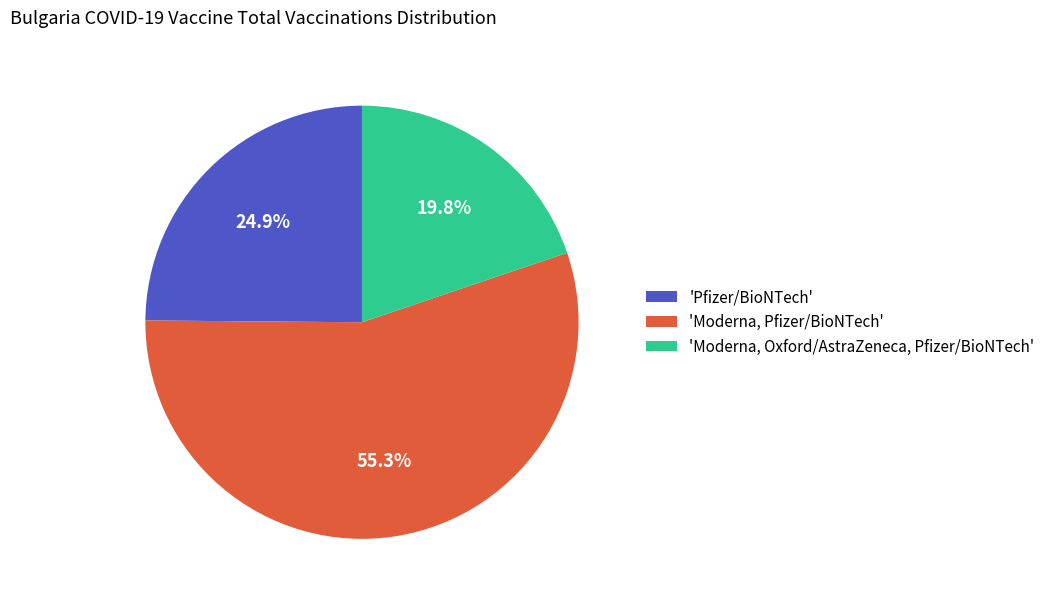

Does 'Moderna, Pfizer/BioNTech' account for over 50% of the chart?

Yes